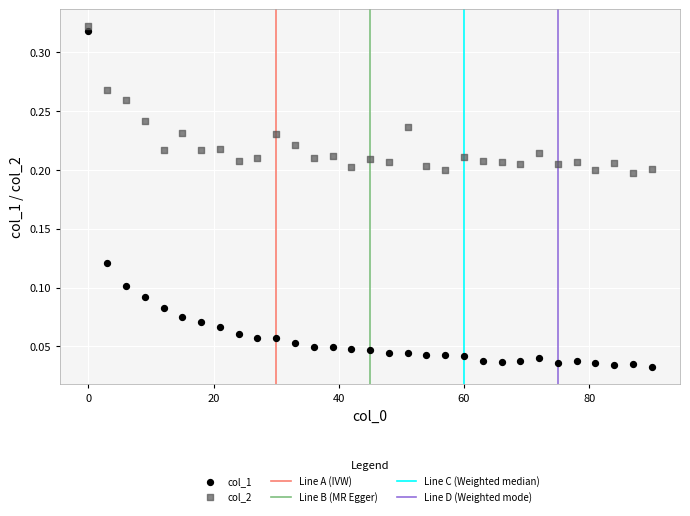

Which series reaches the minimum Y coordinate?

col_1